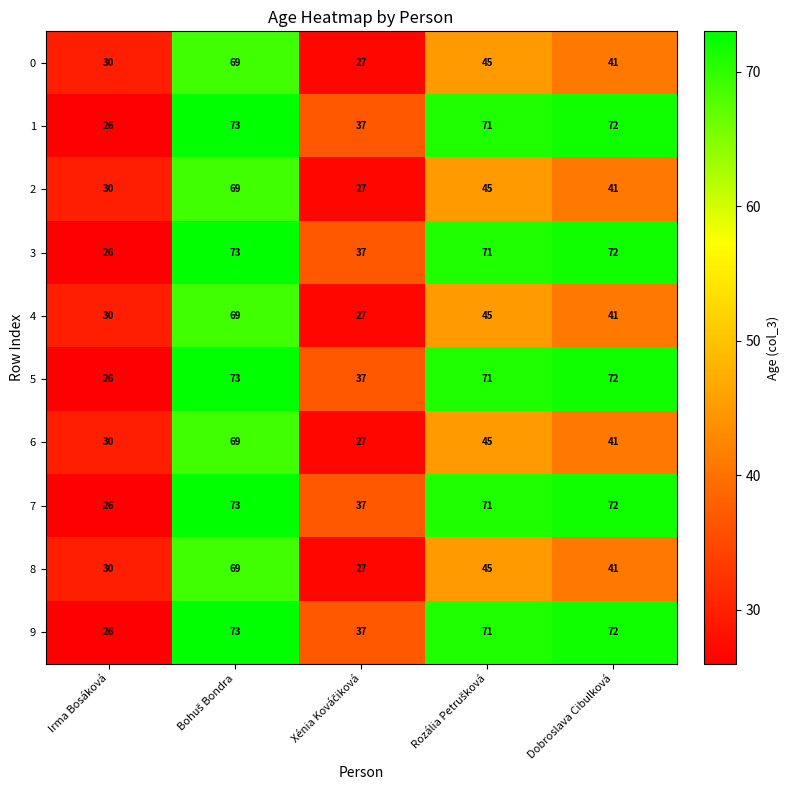

Read the 2 value at Irma Bosáková.

30